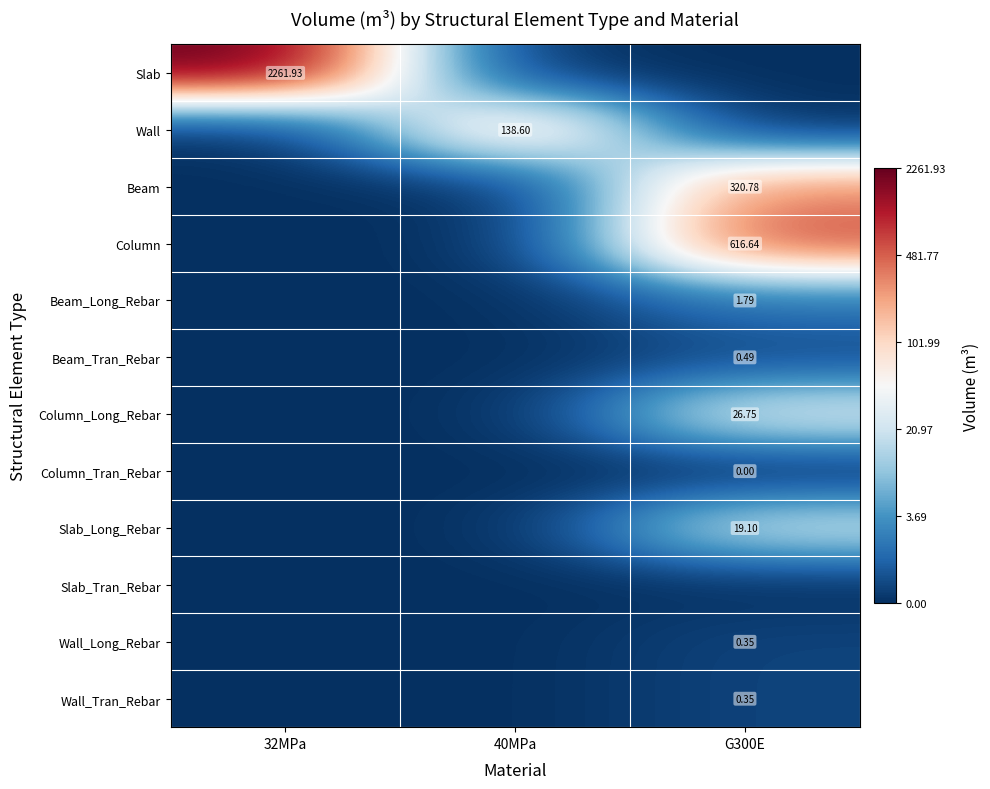

Which series changed the most between 32MPa and G300E?

Slab